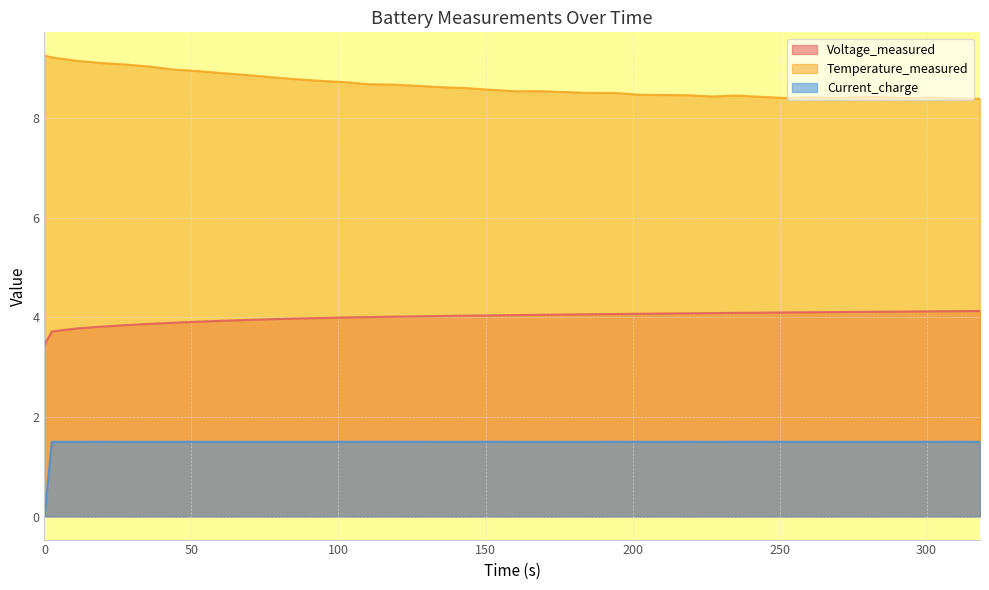

What is the spread (max minus min) of values at 18.985?

7.6